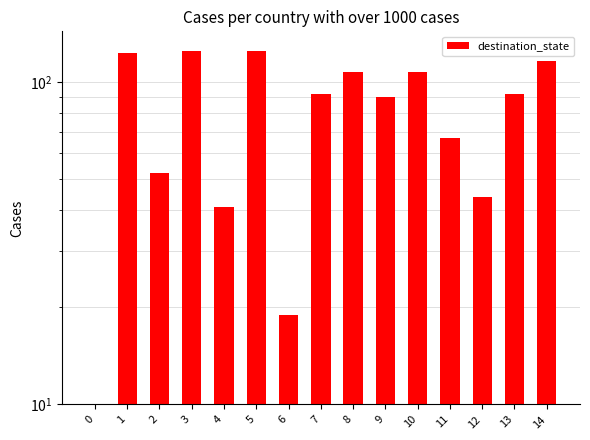

What is the difference between the second highest and second lowest values?

106